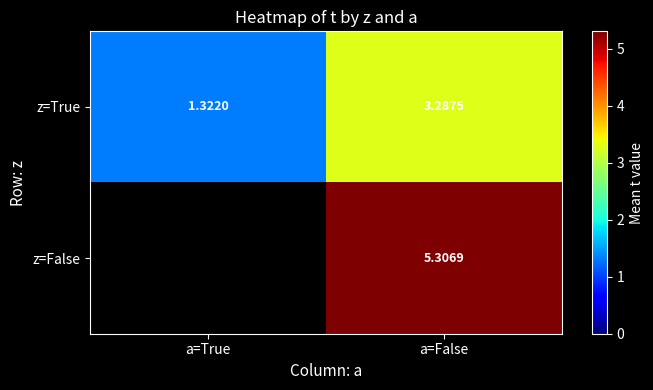

What is the difference between the maximum and minimum values in the z=True series?

2.0